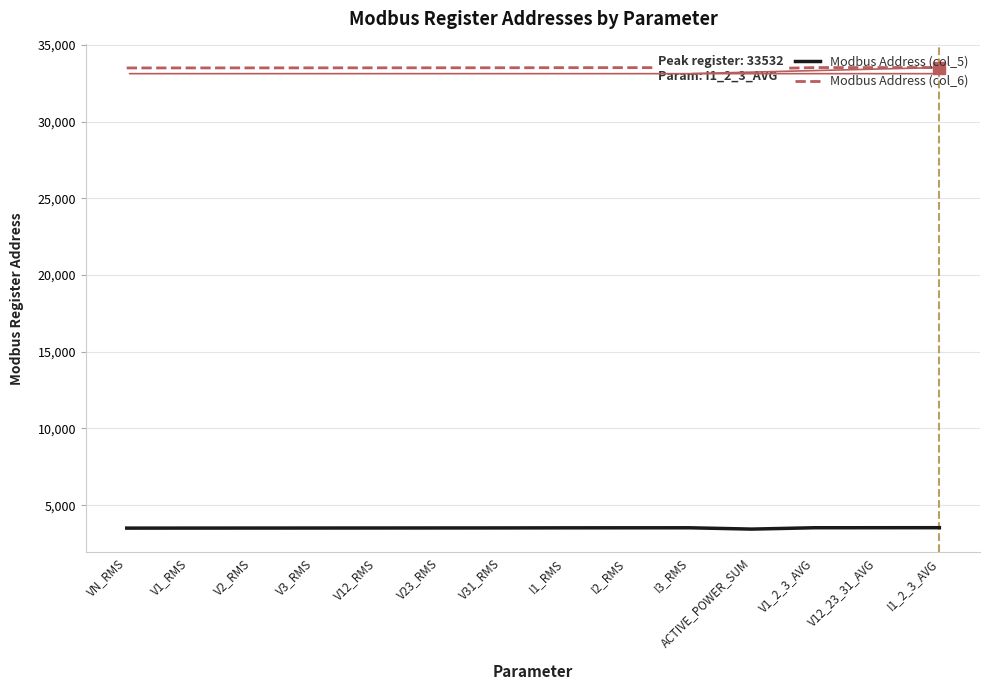

Is the value of Modbus Address (col_5) at I3_RMS greater than the value of Modbus Address (col_6) at V12_RMS?

No